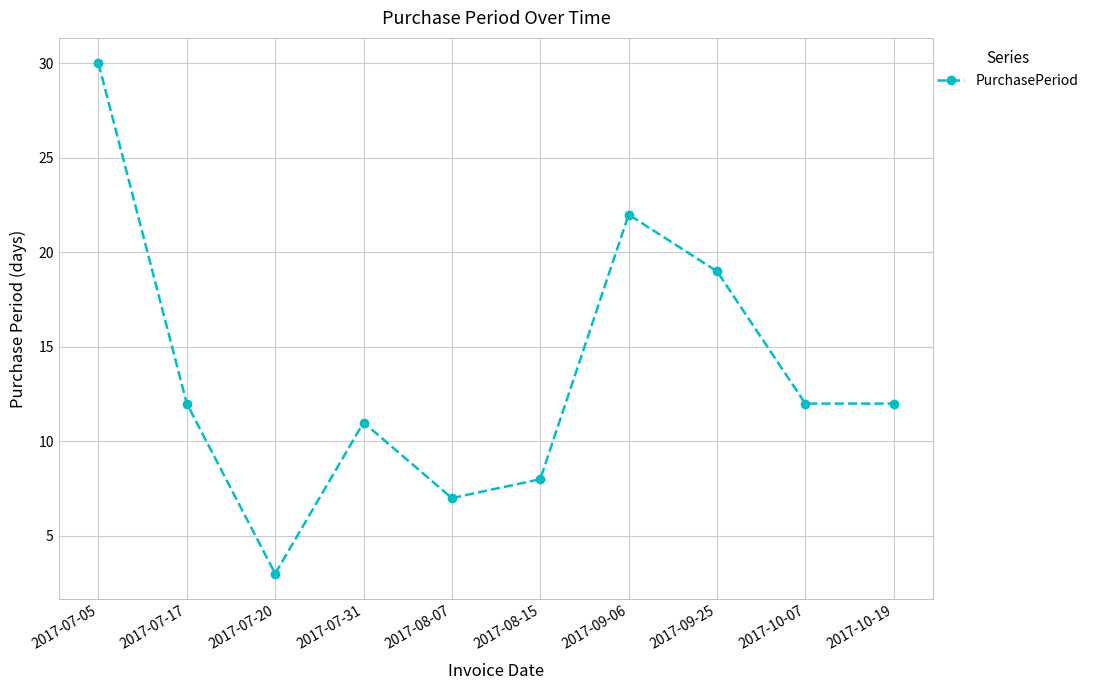

Does the chart display data point markers on the line(s)?

Yes